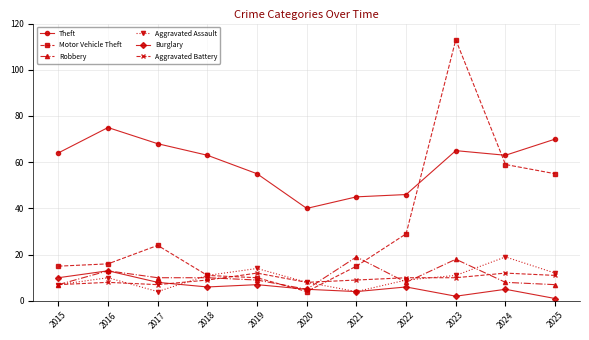

The value of Aggravated Battery at 2020 is 8. True or false?

True